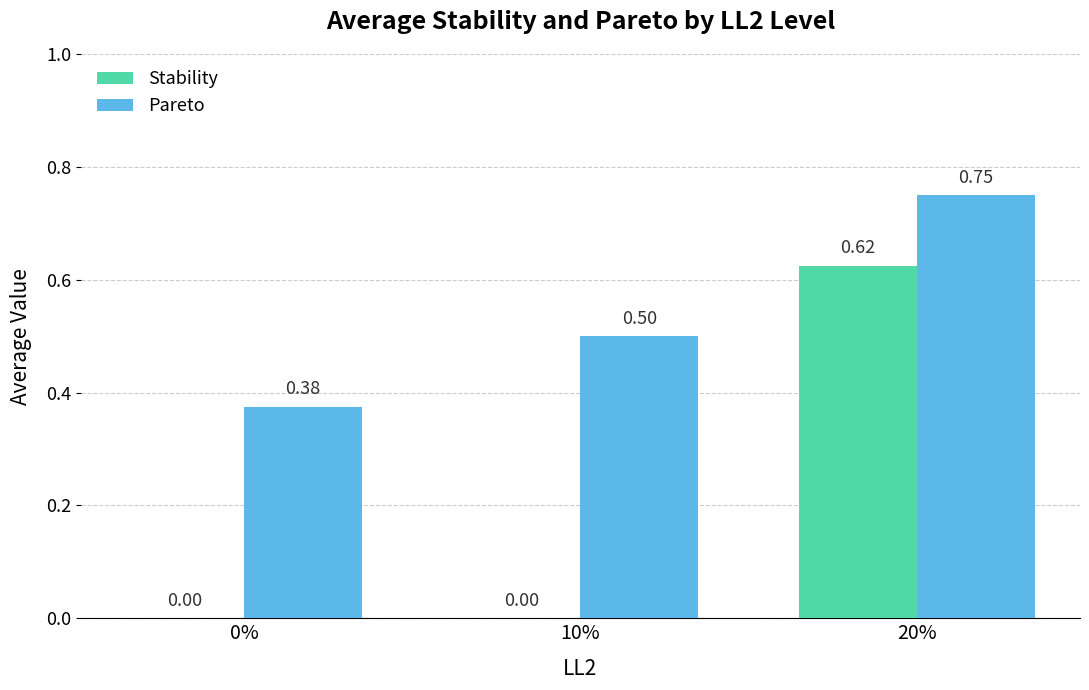

What is the total value across all series at 10%?

0.5